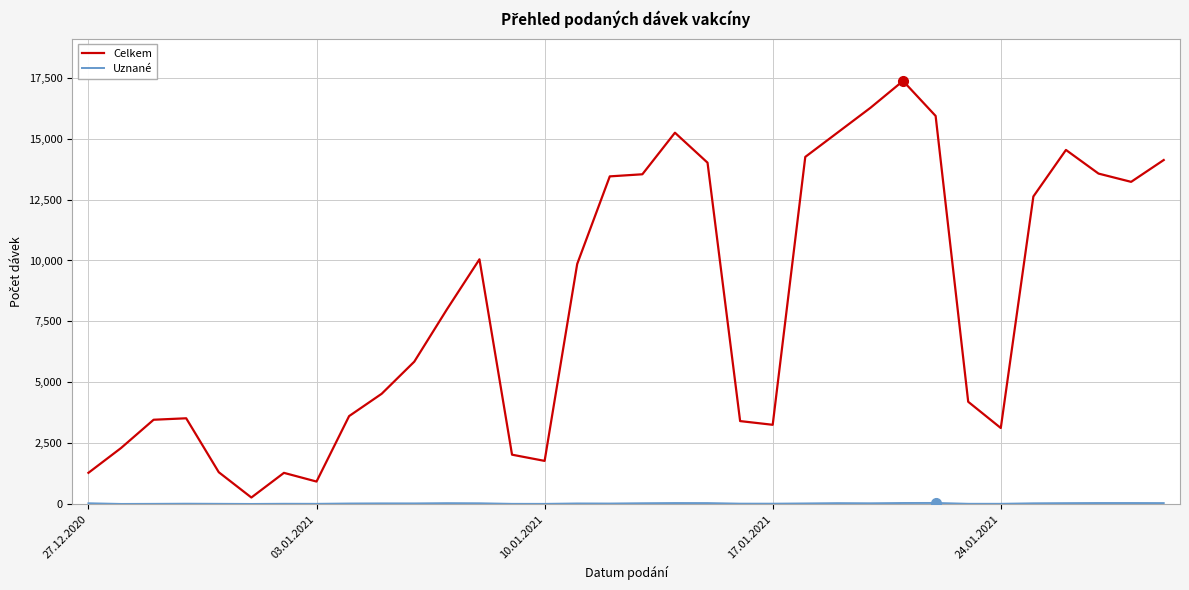

Which series has the largest range (max minus min)?

Celkem